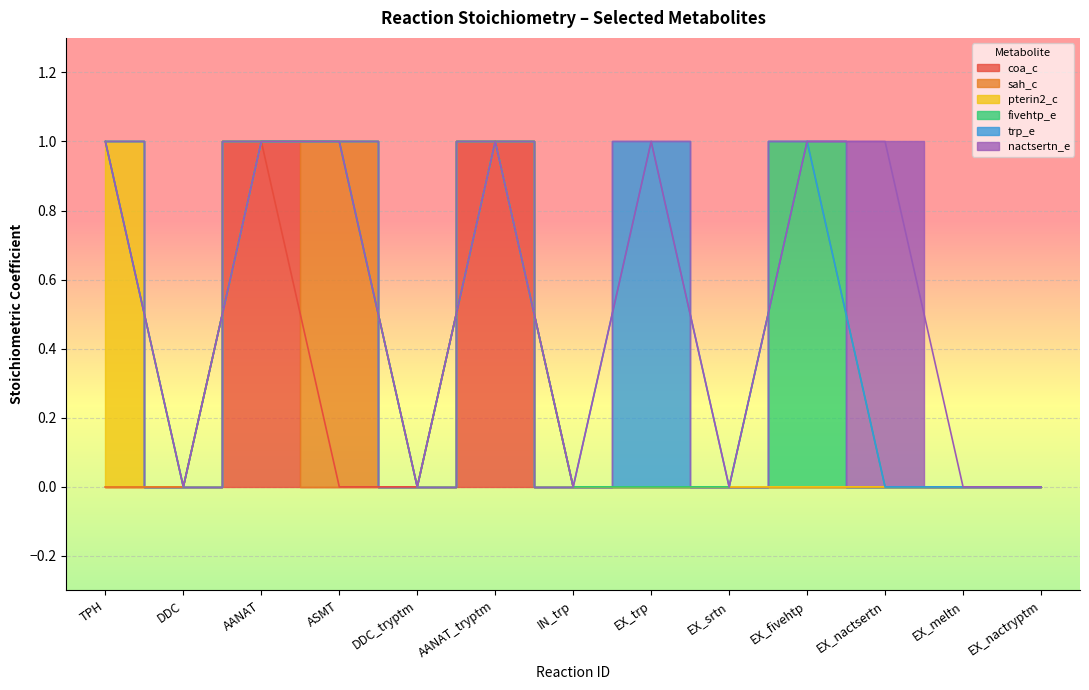

The nactsertn_e series shows 0 at EX_meltn. True or false?

True